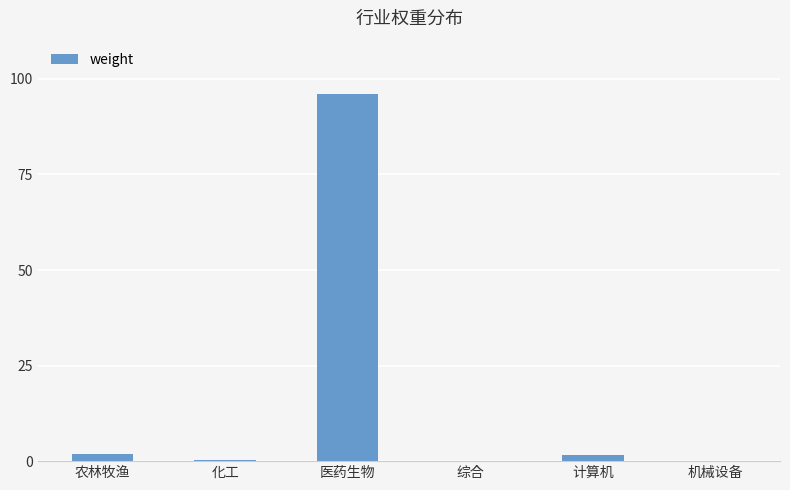

What is the sum of all values?

100.0